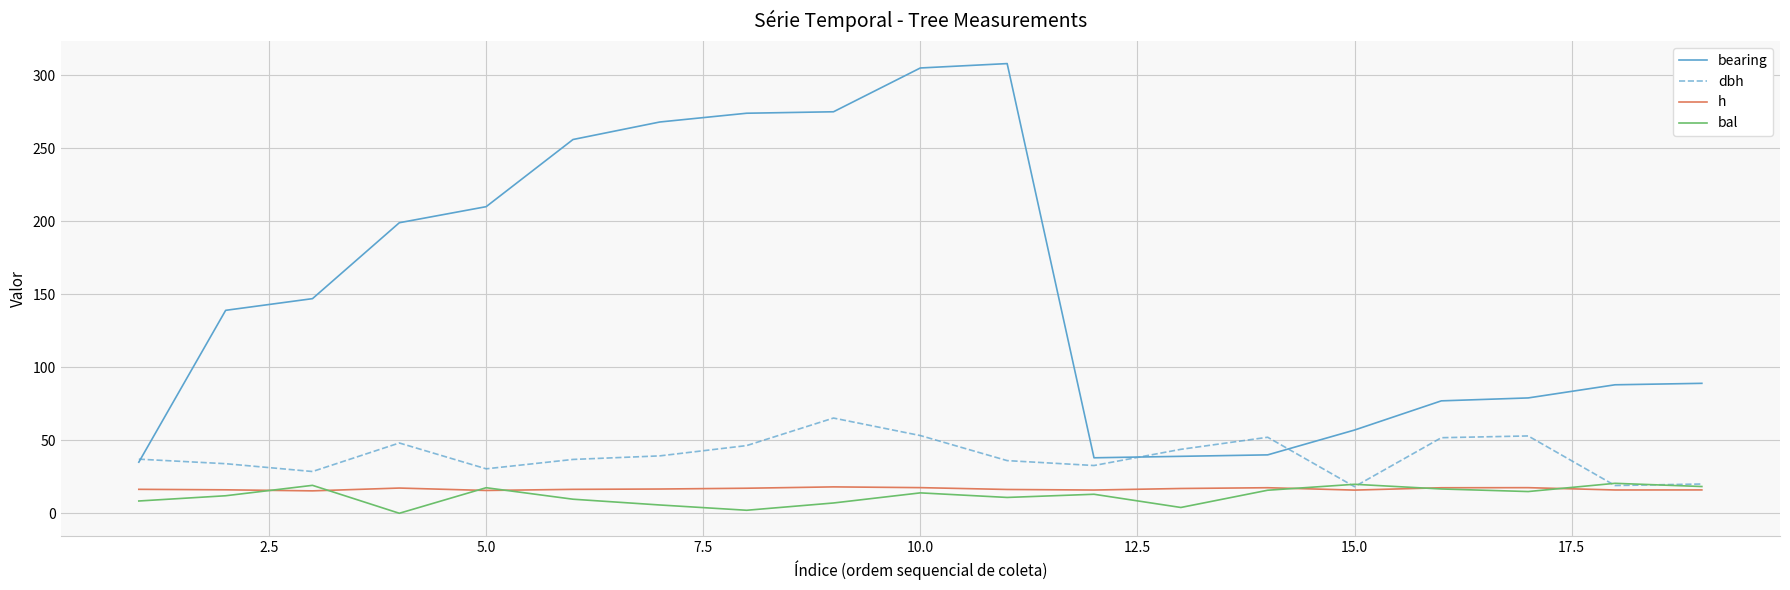

What is the maximum value shown in the chart?

308.0